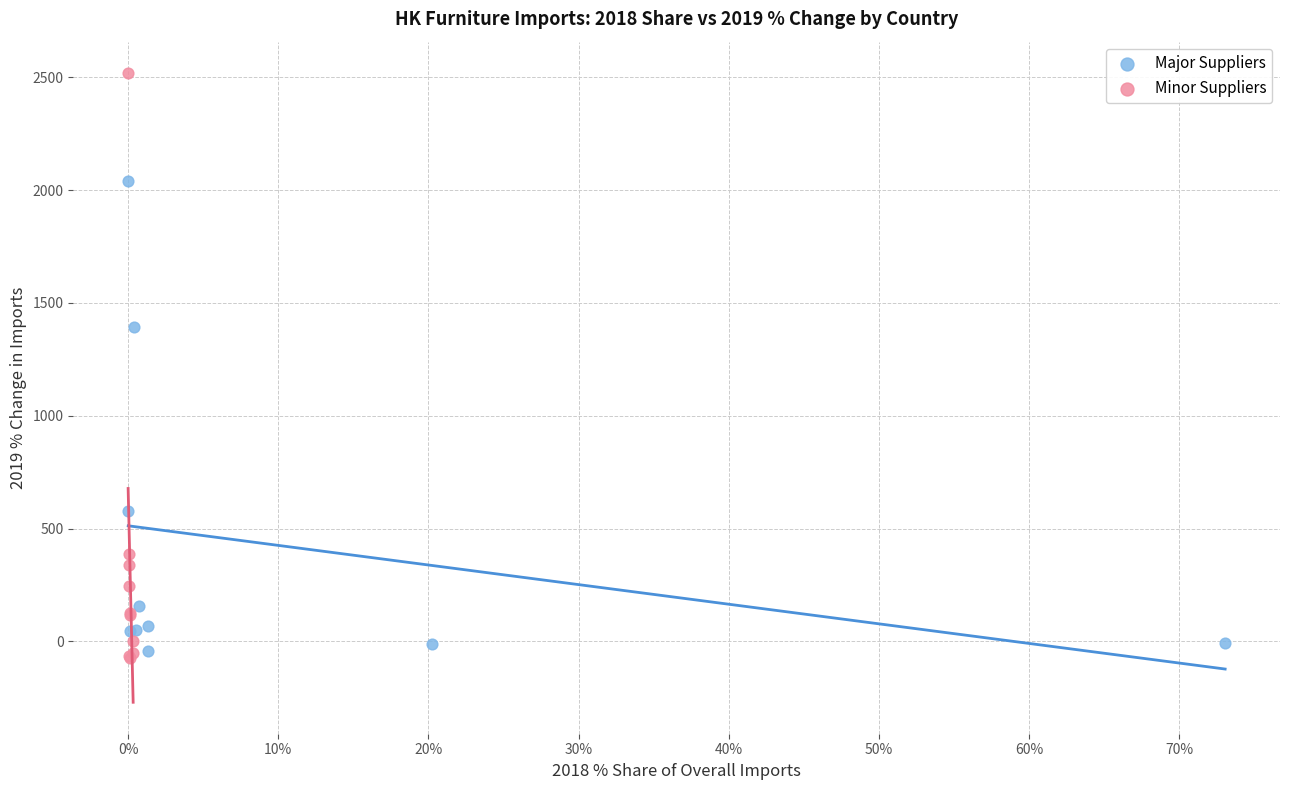

Which series has the largest Y range (max minus min)?

Minor Suppliers